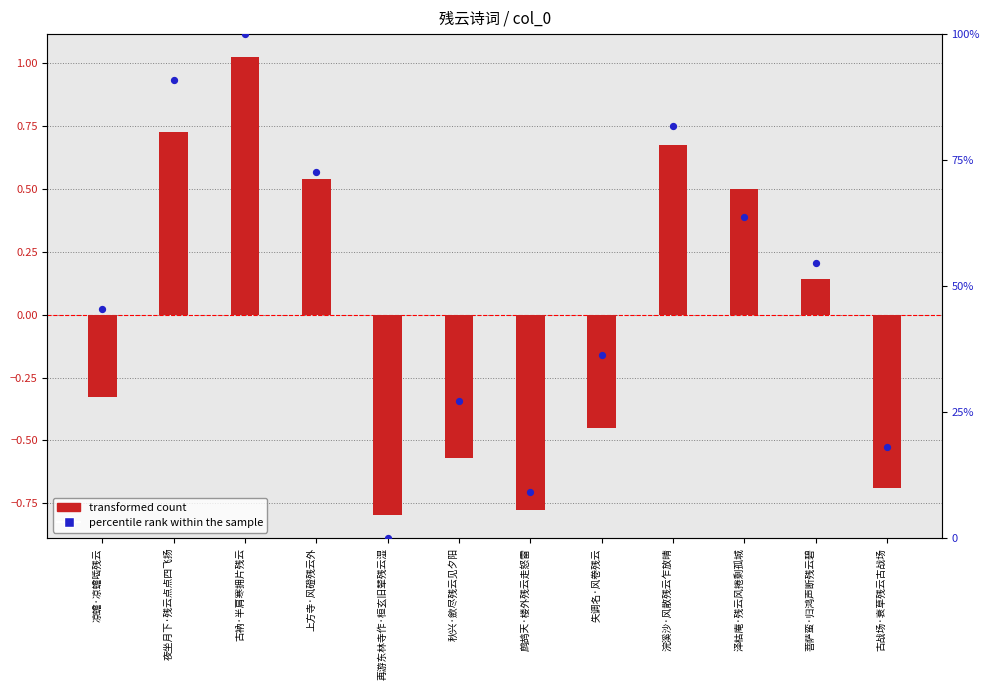

Which series has the widest spread of Y values?

percentile rank within the sample